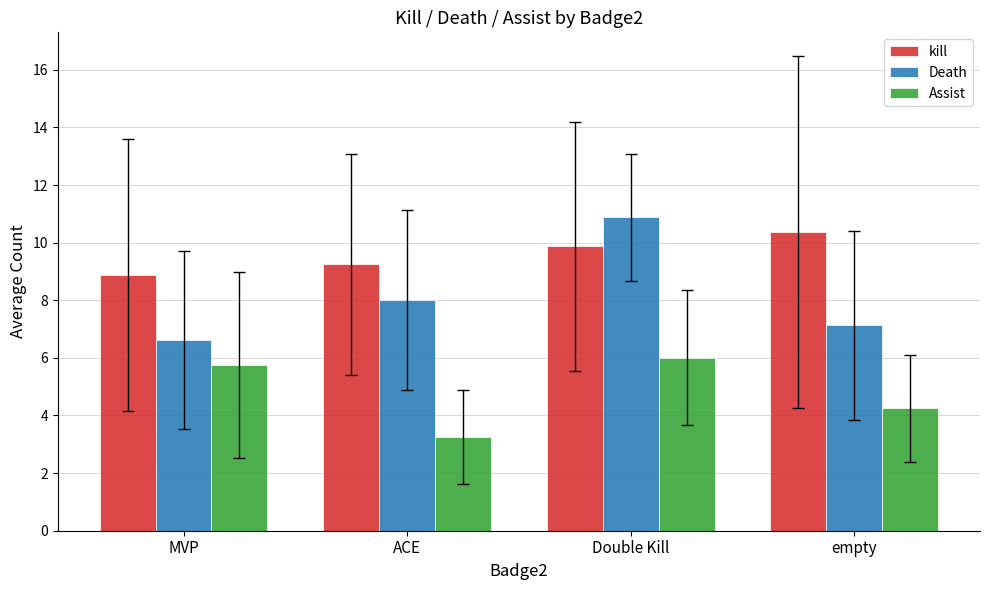

What is the spread (max minus min) of values at empty?

6.1